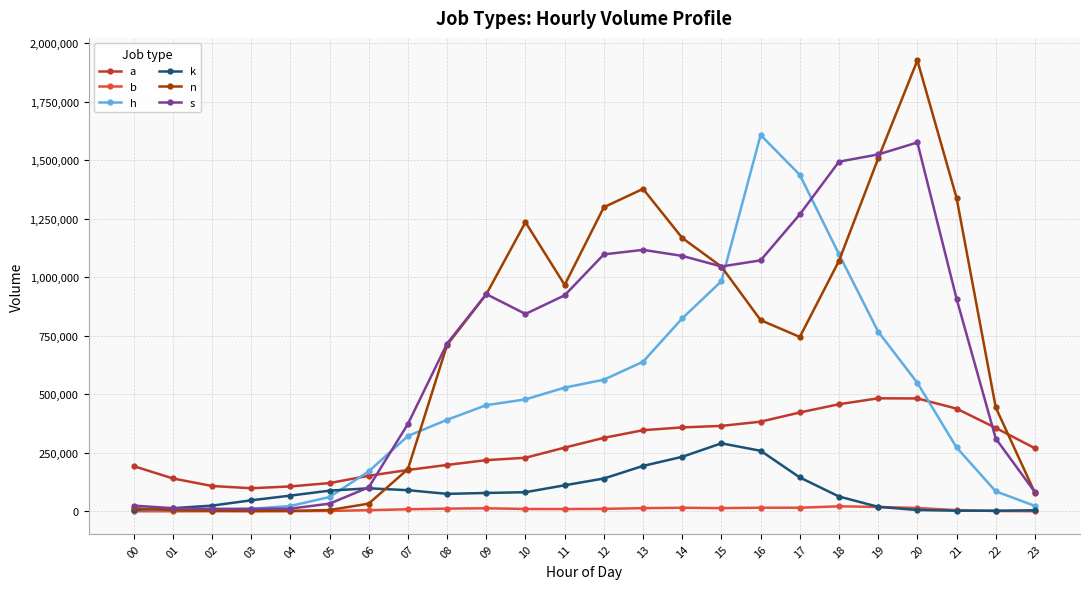

True or false: a and b intersect in this chart.

False